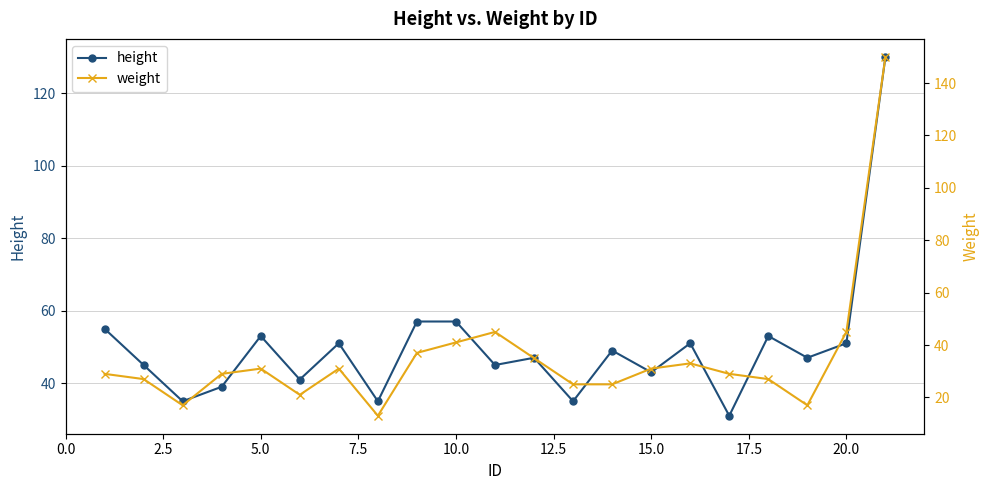

How many lines are shown in the chart?

2